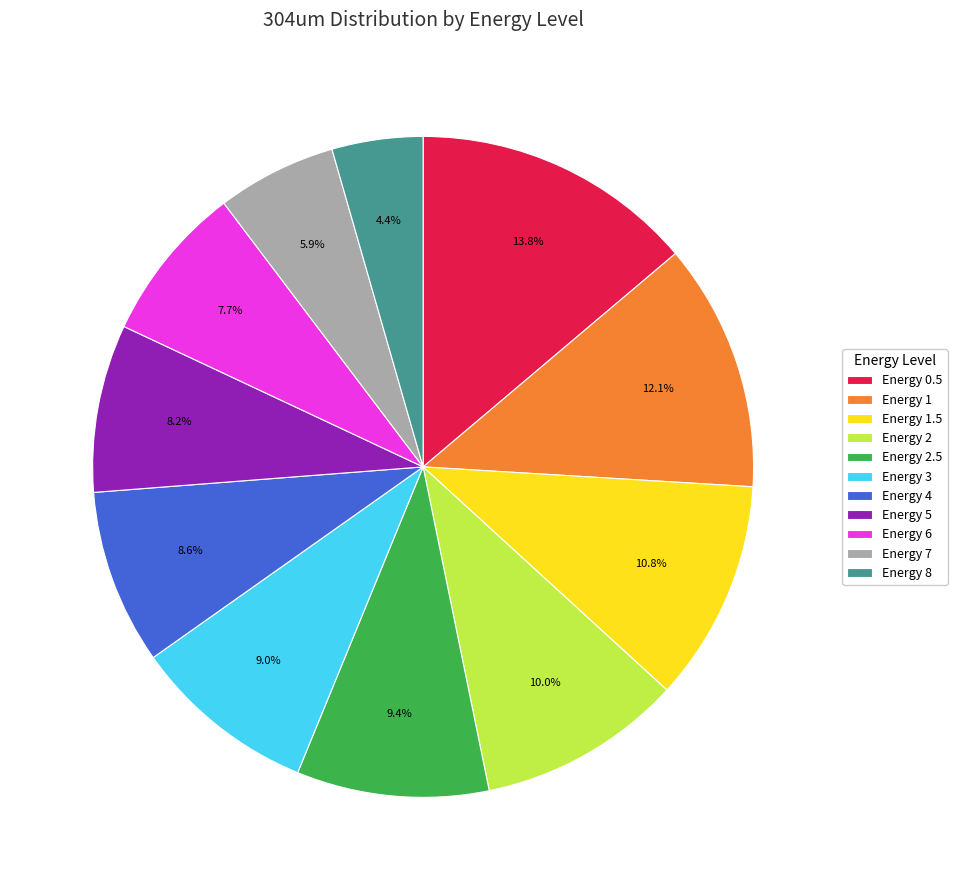

Count the number of slices in the pie.

11